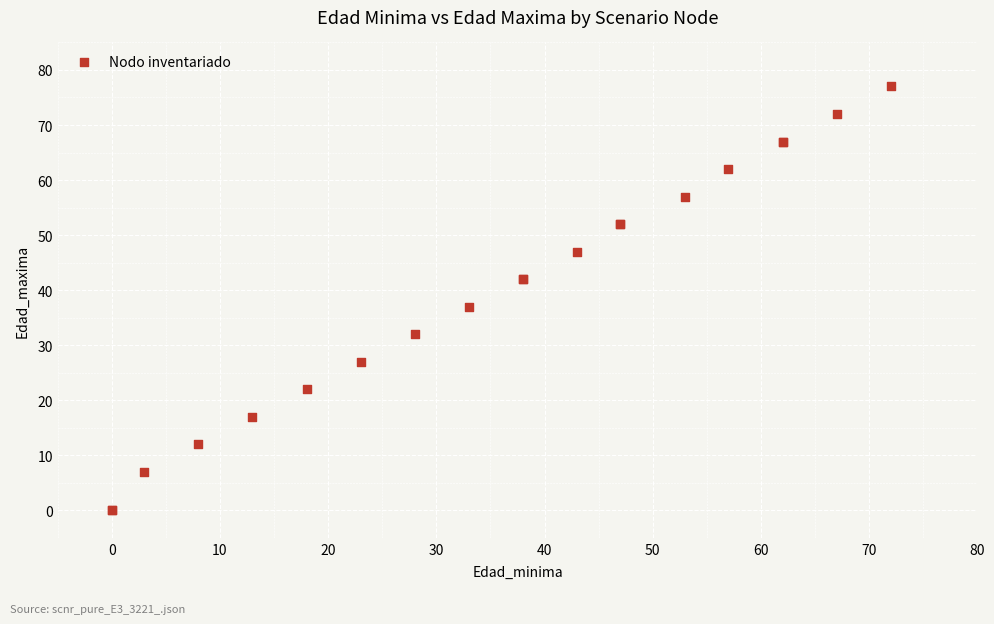

What Y value in the scatter plot is closest to 38?

37